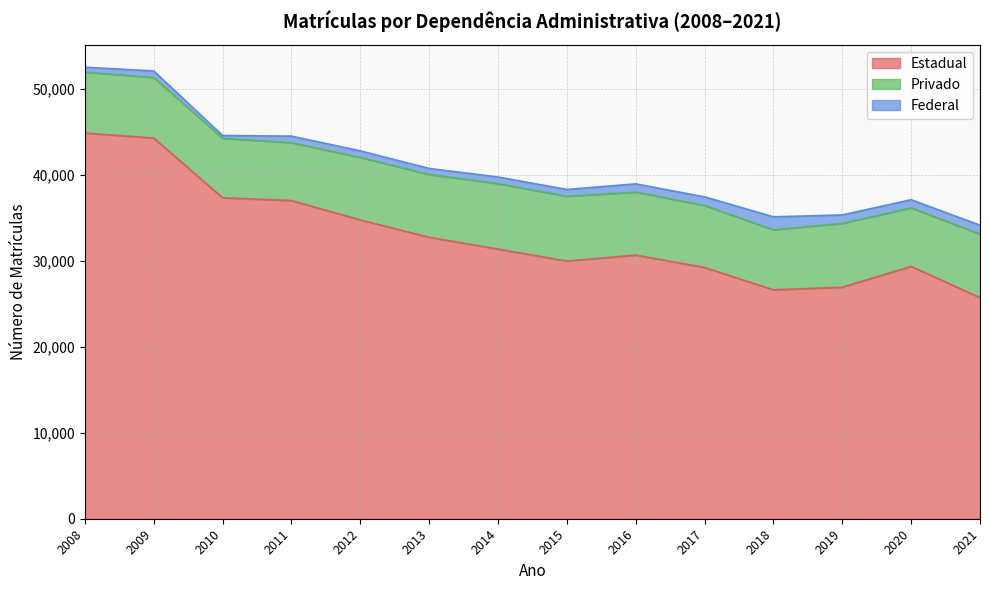

True or false: Privado has a value of 11579 at 2021.

False